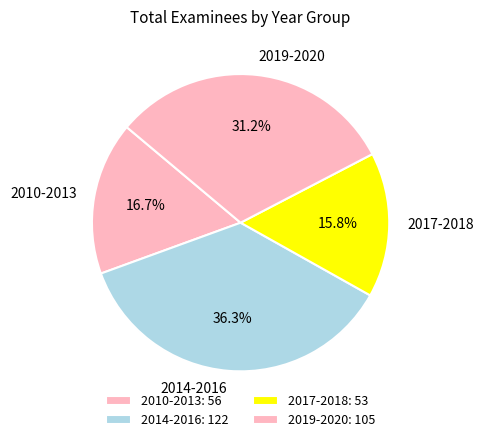

Is there any slice that represents more than half of the pie?

No